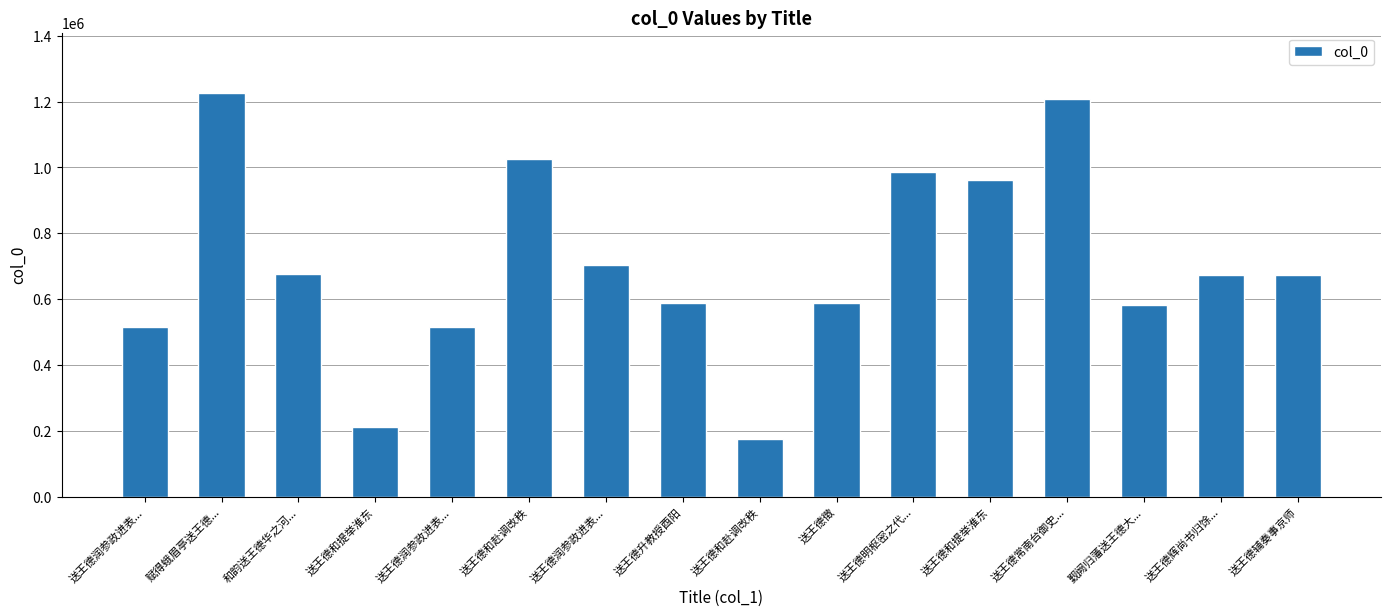

How many data points are less than 672717?

8